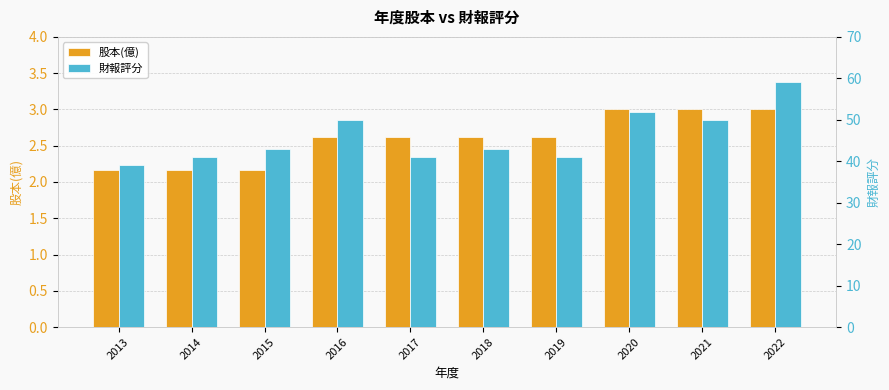

Where is 財報評分 nearest to the value 49?

2016